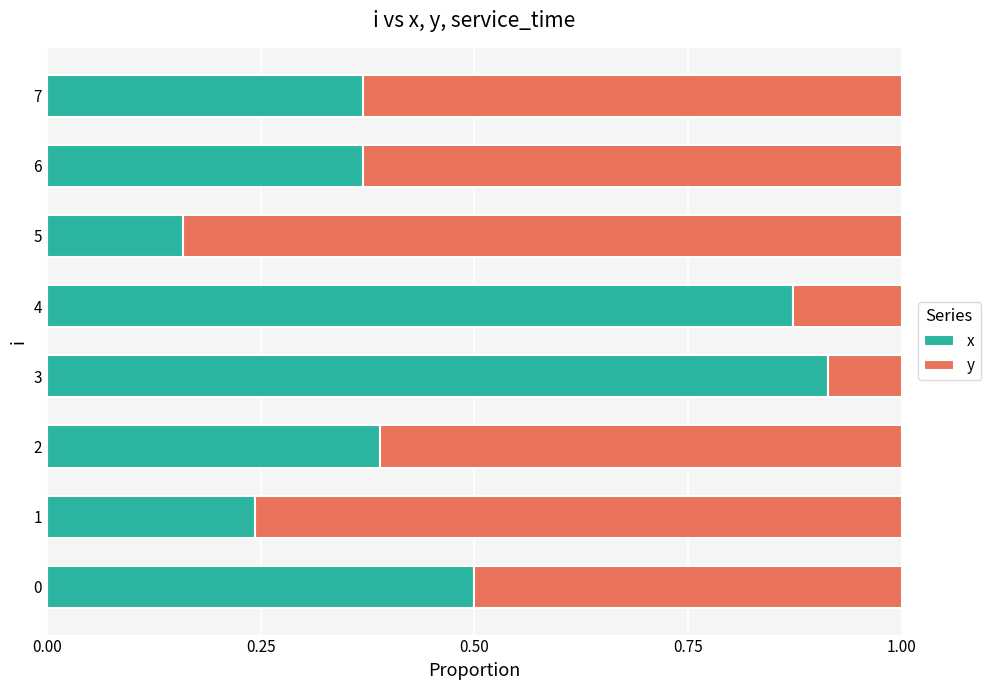

What is the sum of all x values?

3.8